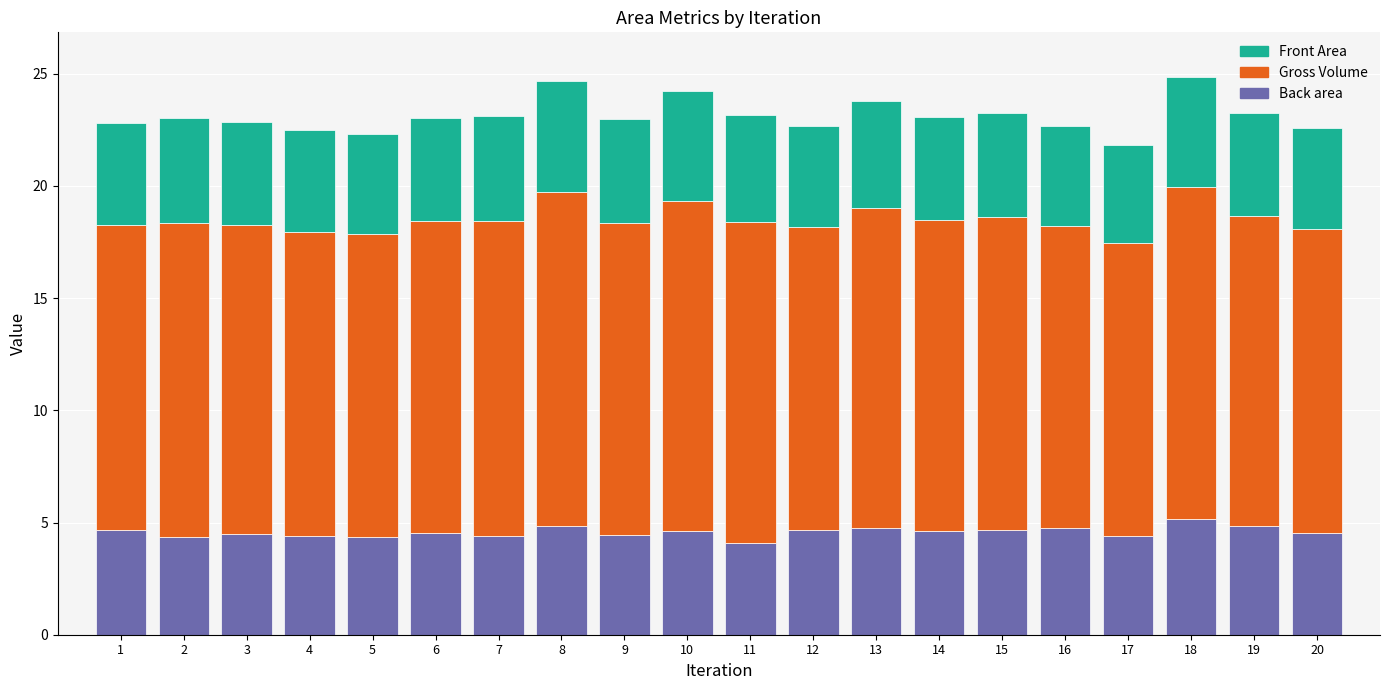

What is the maximum value for Back area?

5.2